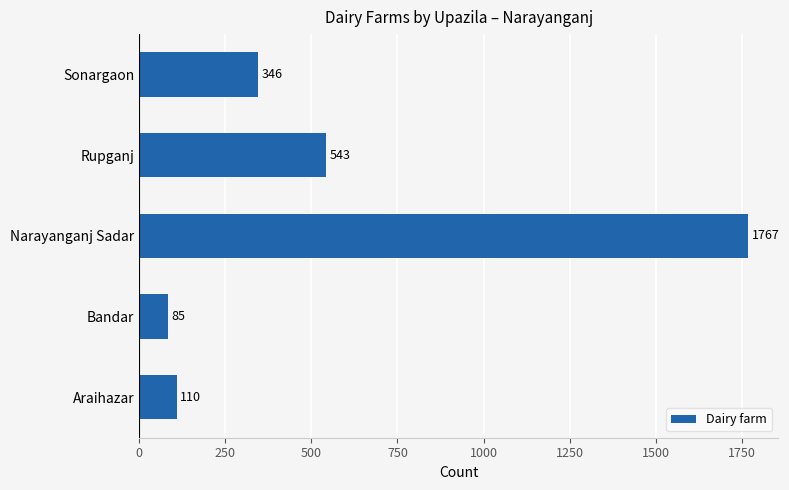

Reading top to bottom, extract all data points from this chart.

346	543	1767	85	110